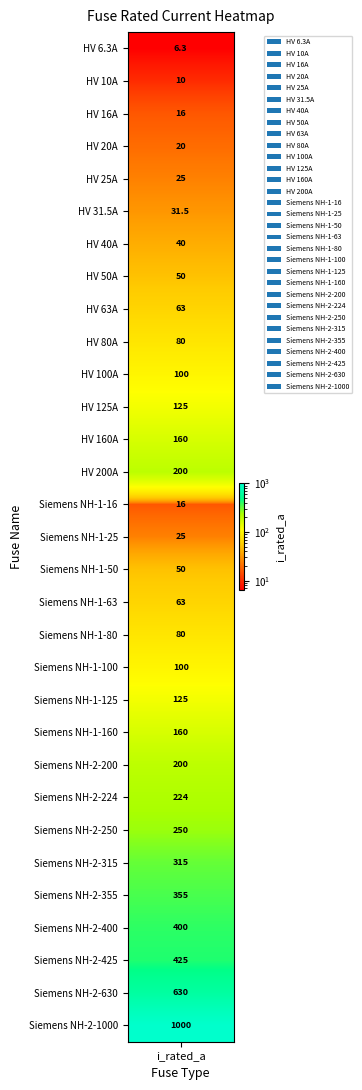

What is the difference between the maximum and minimum values?

993.7